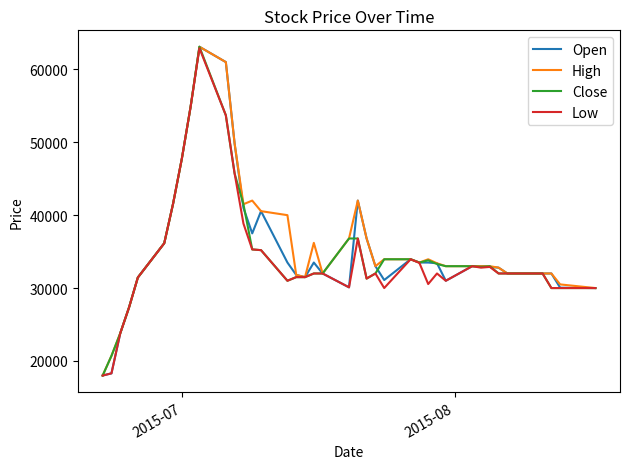

Which series has the largest total across all categories?

High